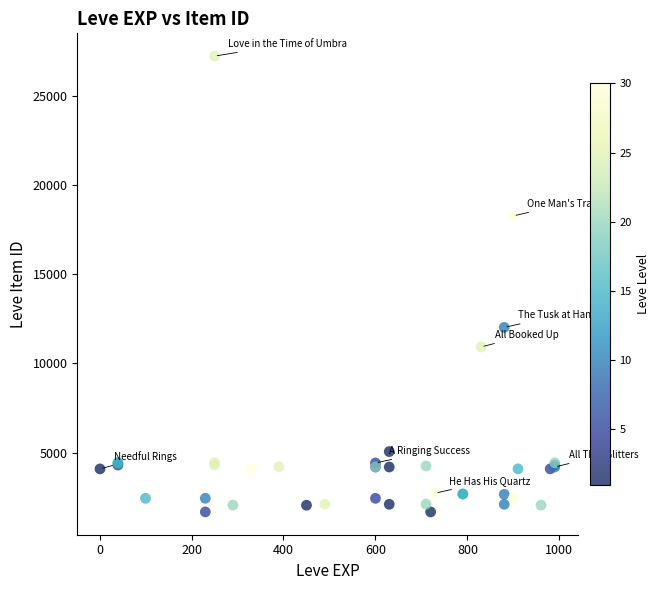

What Y value in the scatter plot is closest to 14448?

12018